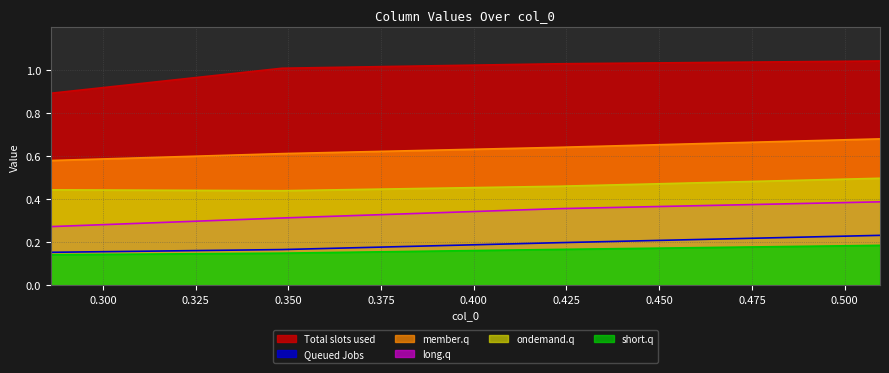

Which series has the largest total across all categories?

Total slots used